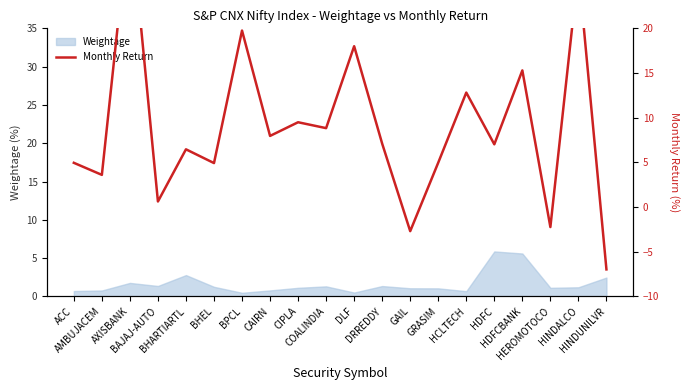

What is the label of the 15th point from the left?

HCLTECH